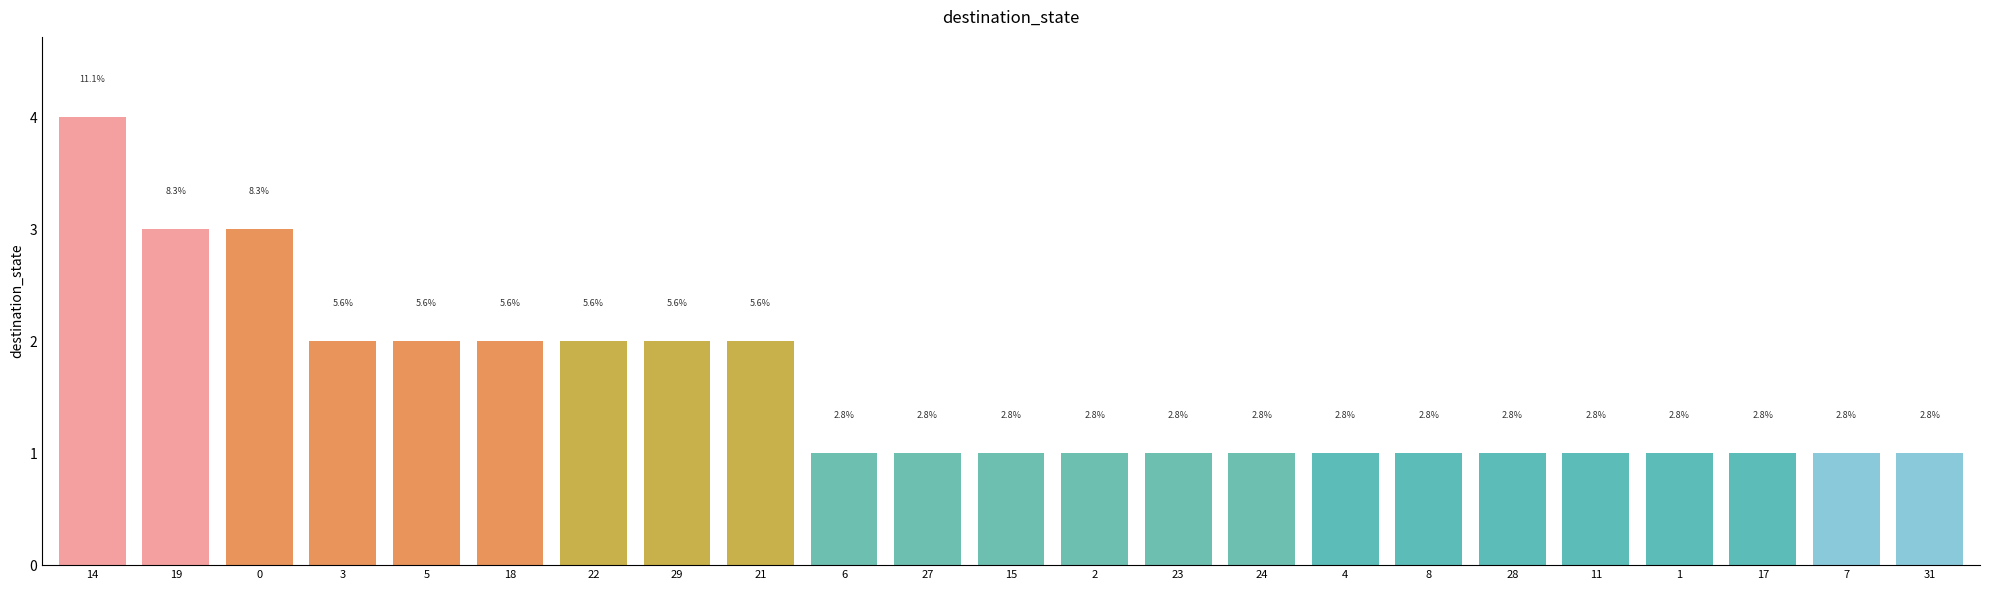

Does the chart contain any negative values?

No